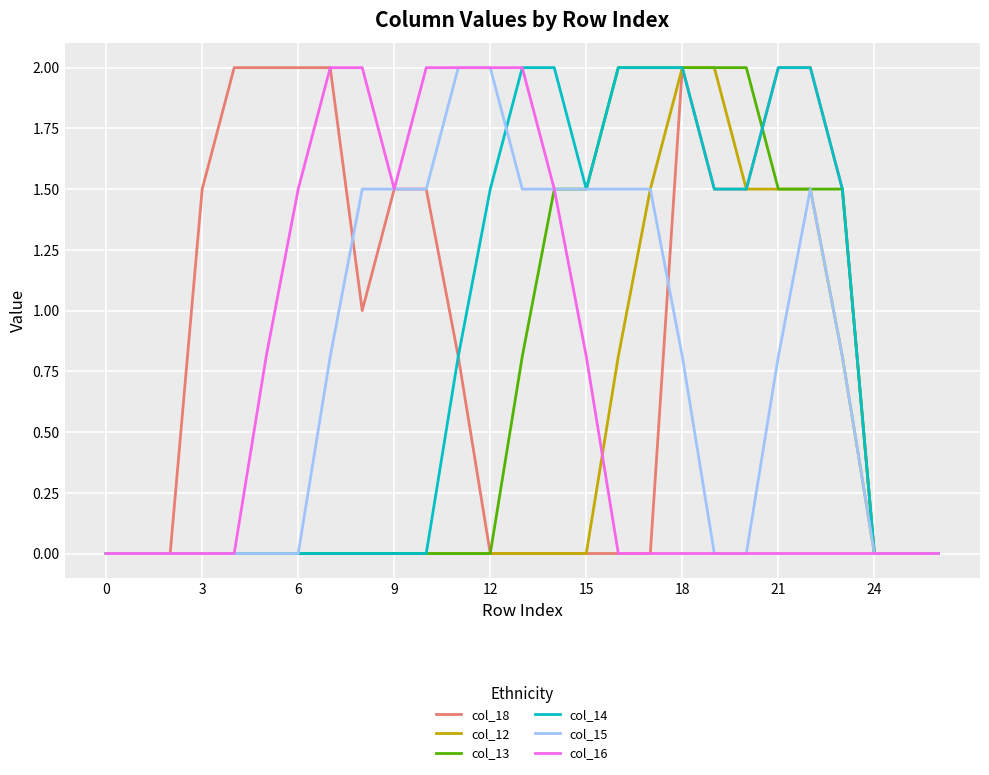

What is the maximum value for col_16?

2.0